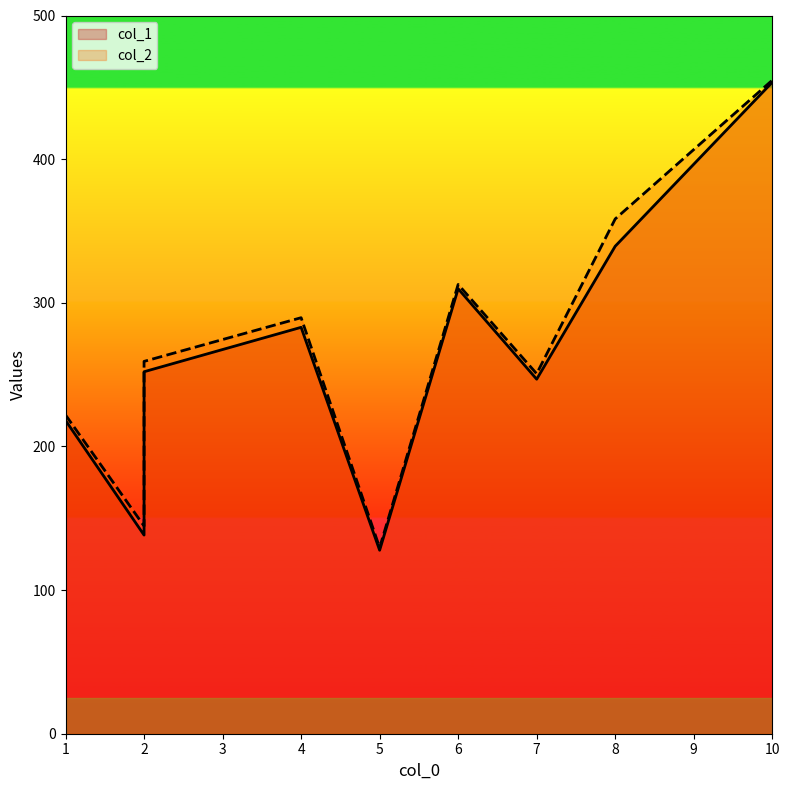

Is the value of col_1 at 6 greater than the value of col_2 at 4?

Yes